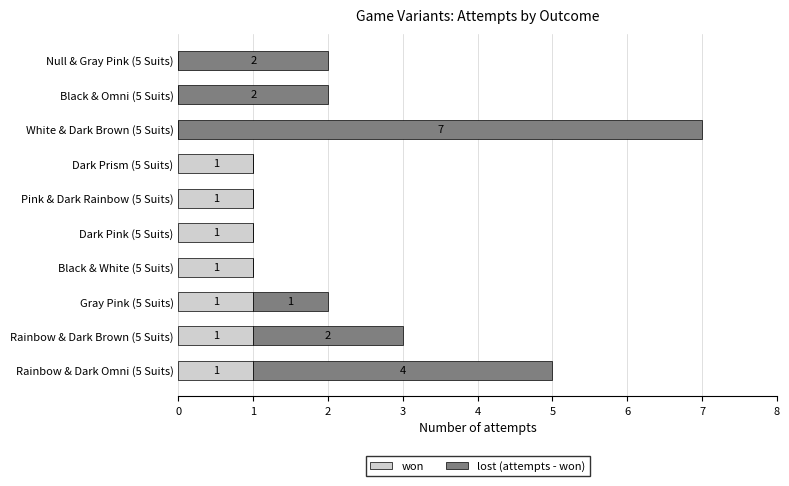

How many won values are between 0 and 1?

10